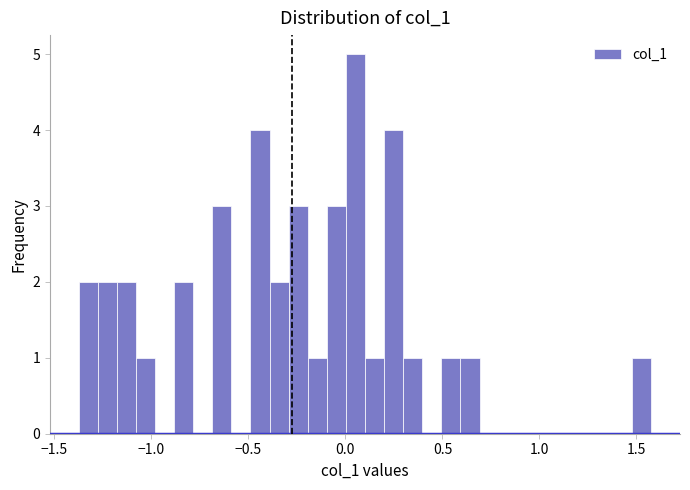

Read against the x-axis, roughly where is the centre of the tallest bar?

0.05